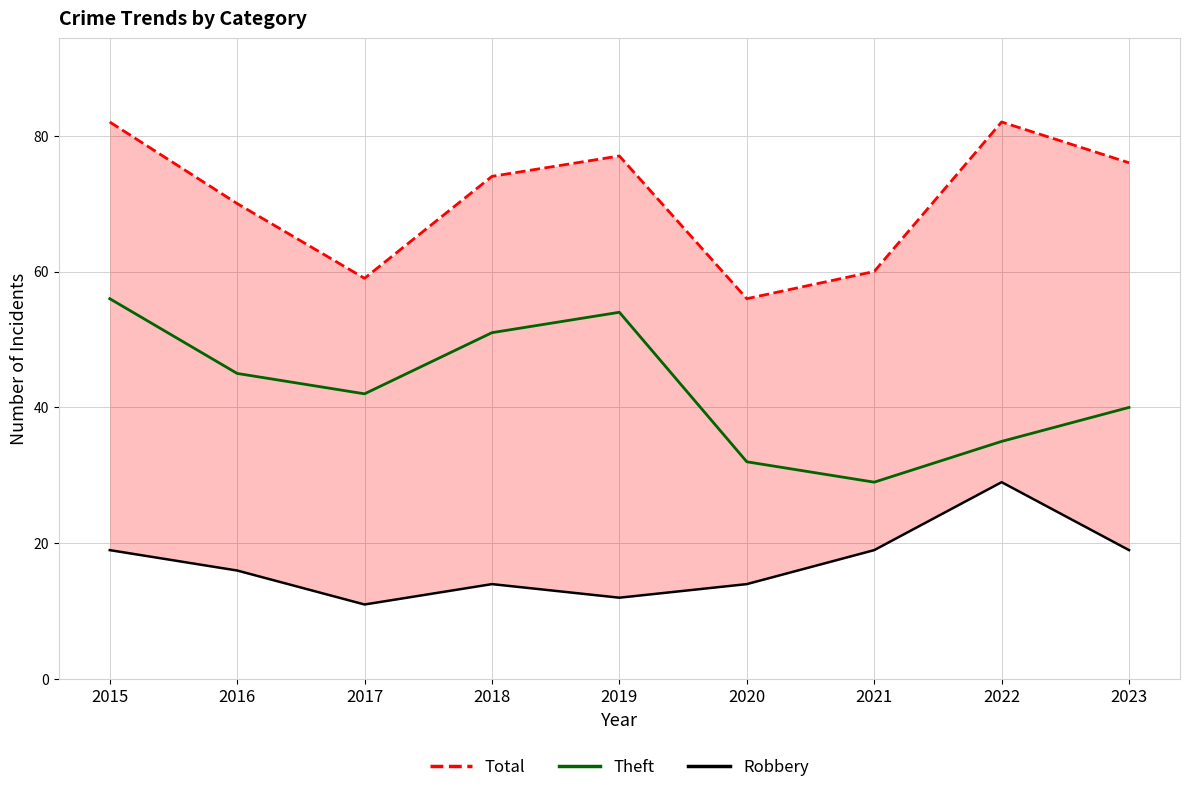

Reading right to left, transcribe all the data shown in this chart.

Total: 2023=76	2022=82	2021=60	2020=56	2019=77	2018=74	2017=59	2016=70	2015=82
Theft: 2023=40	2022=35	2021=29	2020=32	2019=54	2018=51	2017=42	2016=45	2015=56
Robbery: 2023=19	2022=29	2021=19	2020=14	2019=12	2018=14	2017=11	2016=16	2015=19